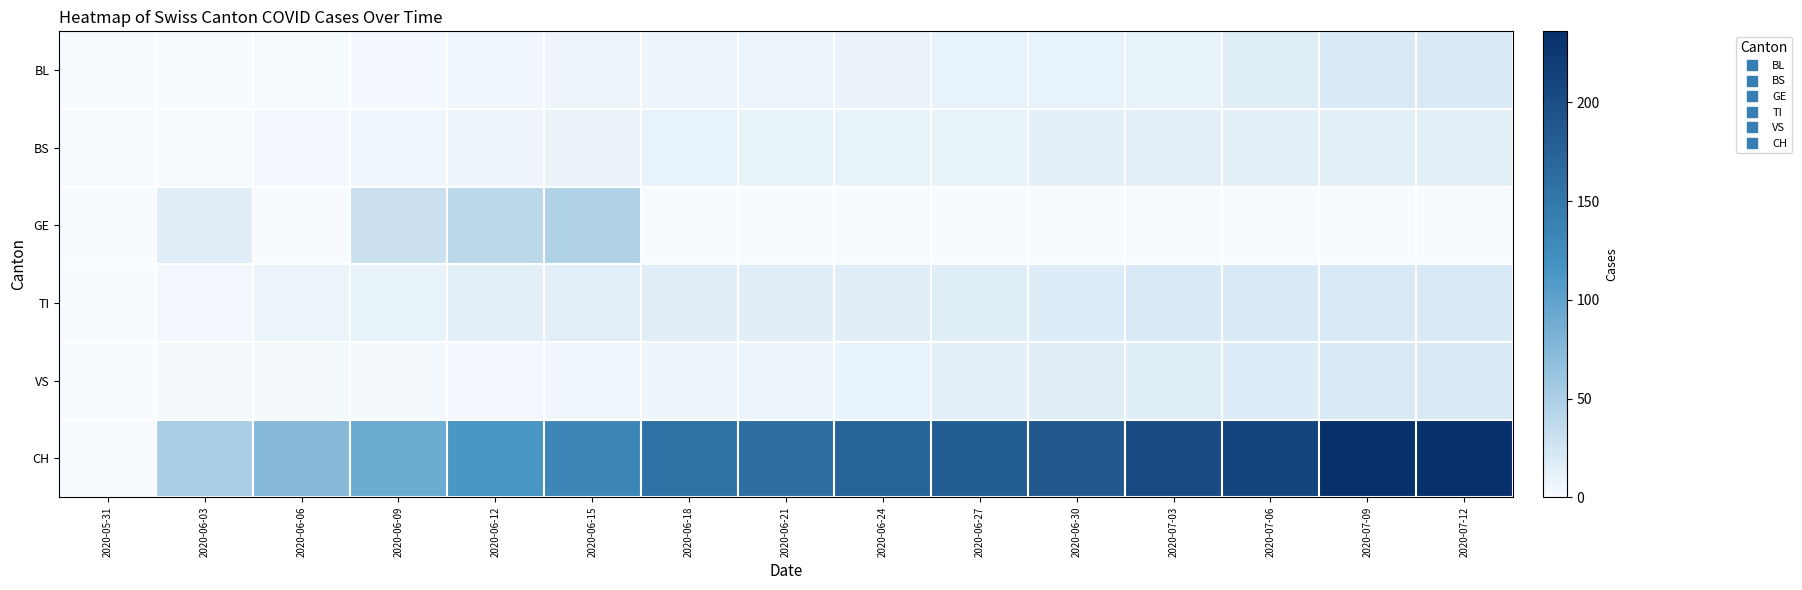

Which series has the largest total across all categories?

CH